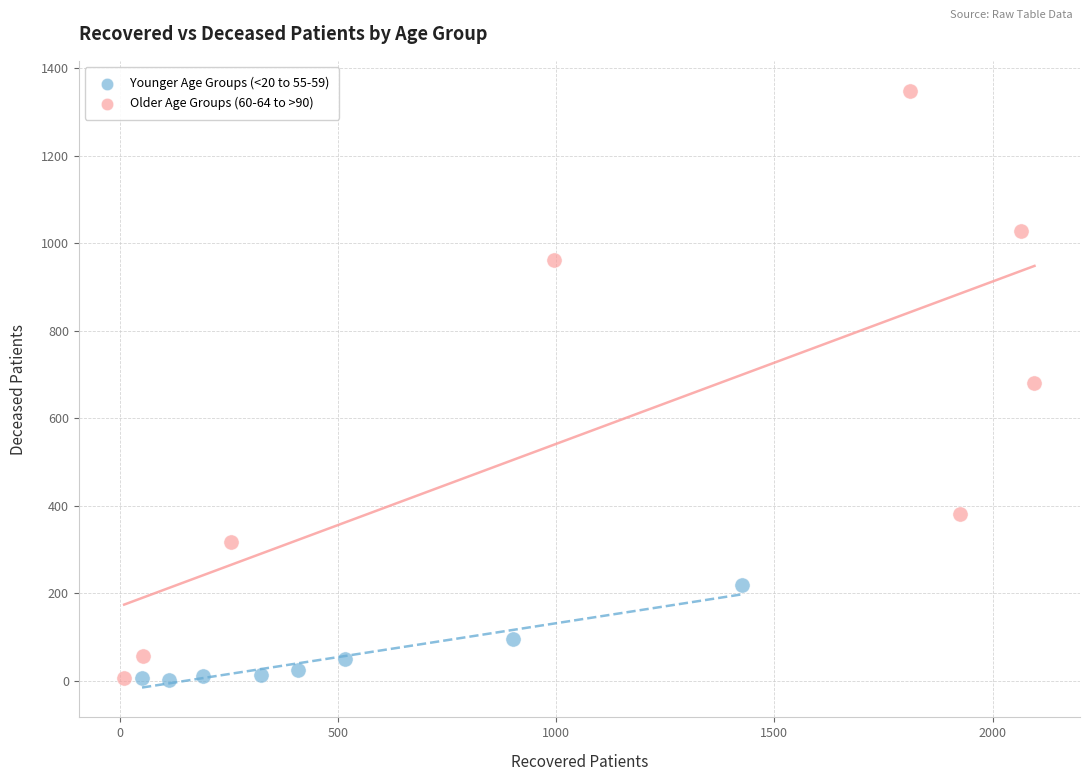

Which series reaches the maximum Y coordinate?

Older Age Groups (60-64 to >90)